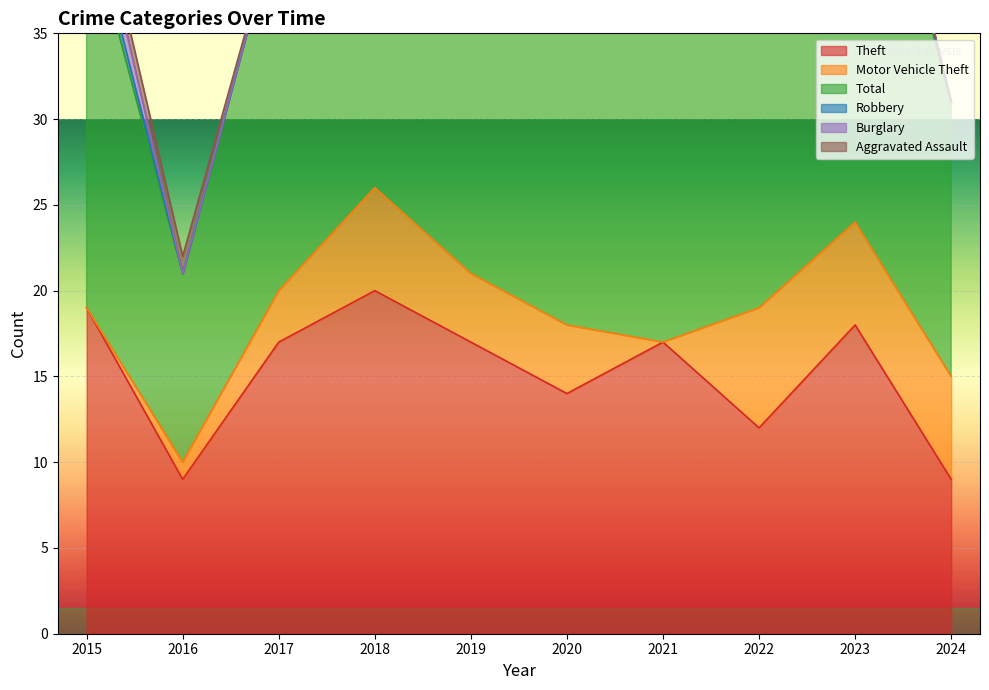

Which series has the widest spread of values?

Total